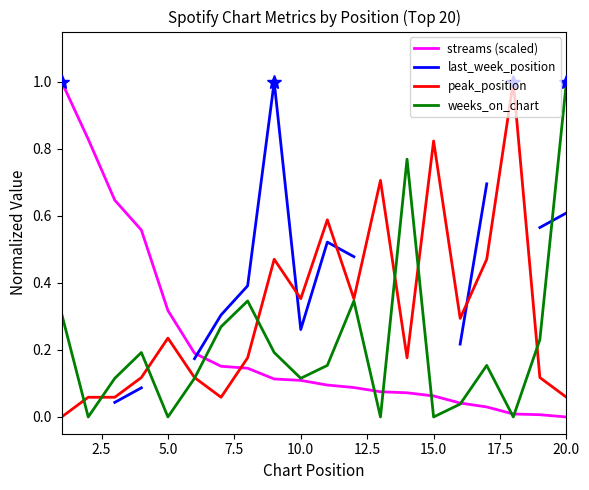

What is the maximum value for weeks_on_chart?

1.0